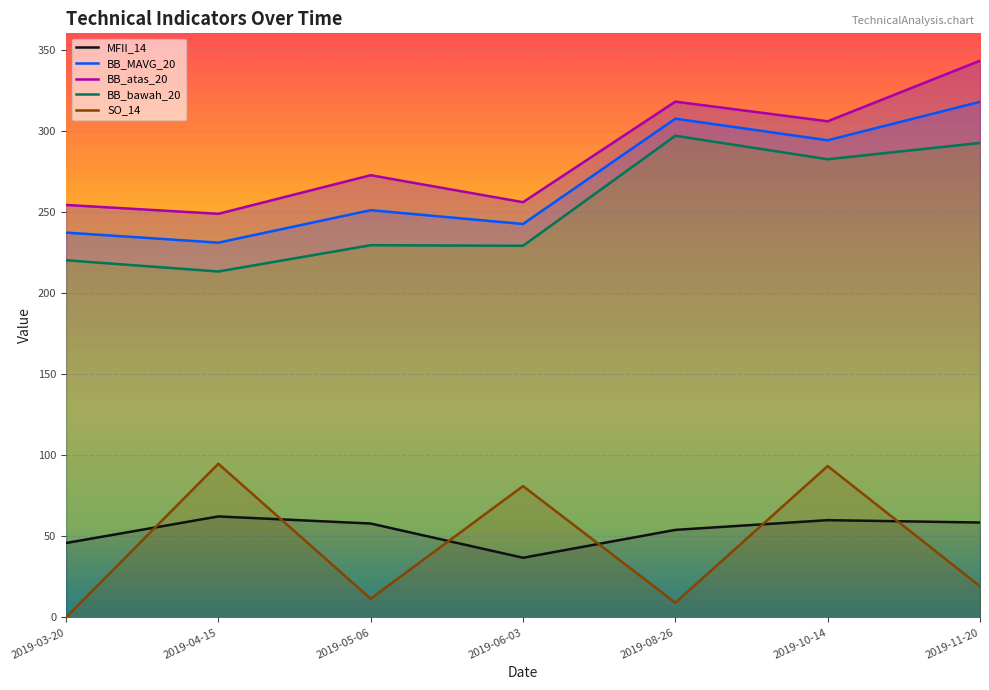

What is the total value across all series at 2019-10-14?

1035.6